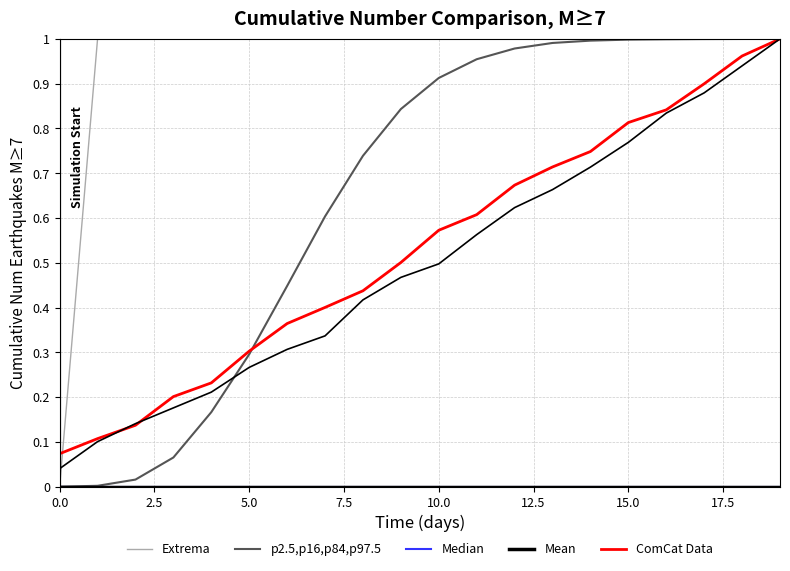

What is the maximum value shown in the chart?

1.0